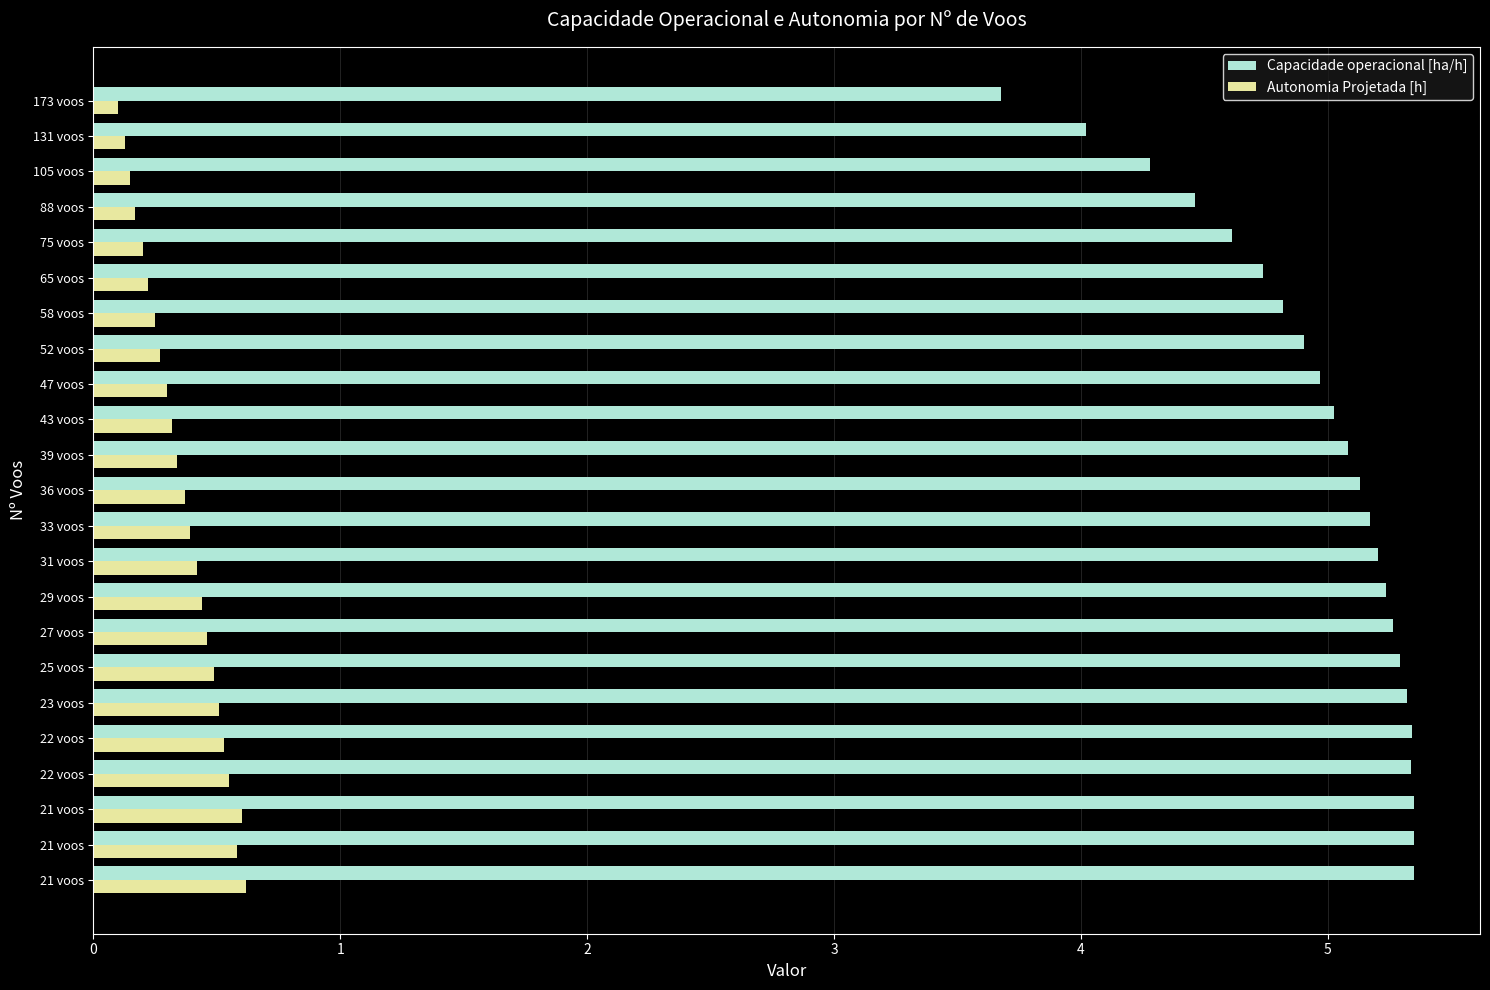

What is the maximum value shown in the chart?

5.3